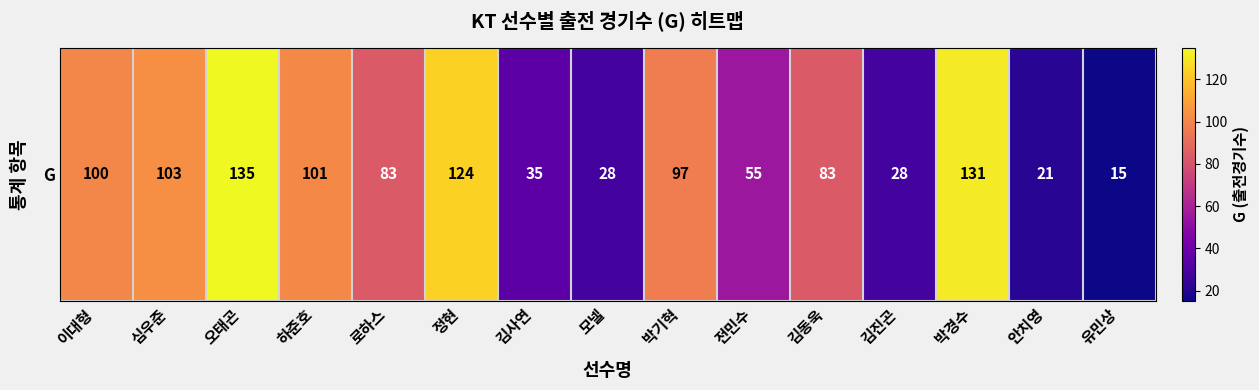

Read the value at 오태곤, to the nearest 50.

150